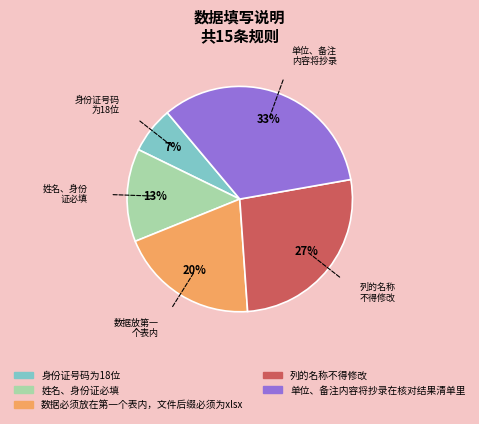

Which slice is the largest?

单位、备注内容将抄录在核对结果清单里